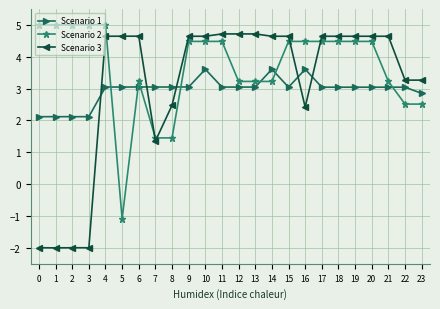

Which series has the largest total across all categories?

Scenario 2